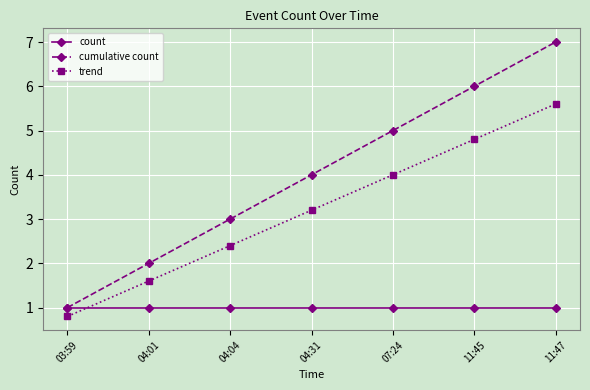

What are all the series names shown in the legend?

count, cumulative count, trend